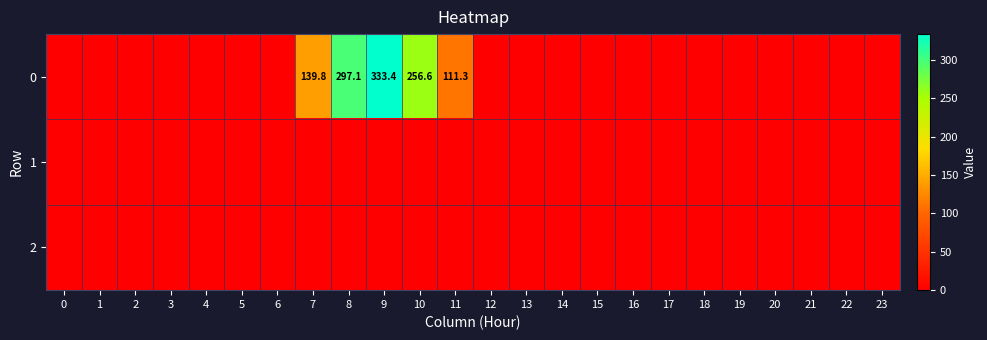

True or false: 0 has a value of 454.3 at 8.

False